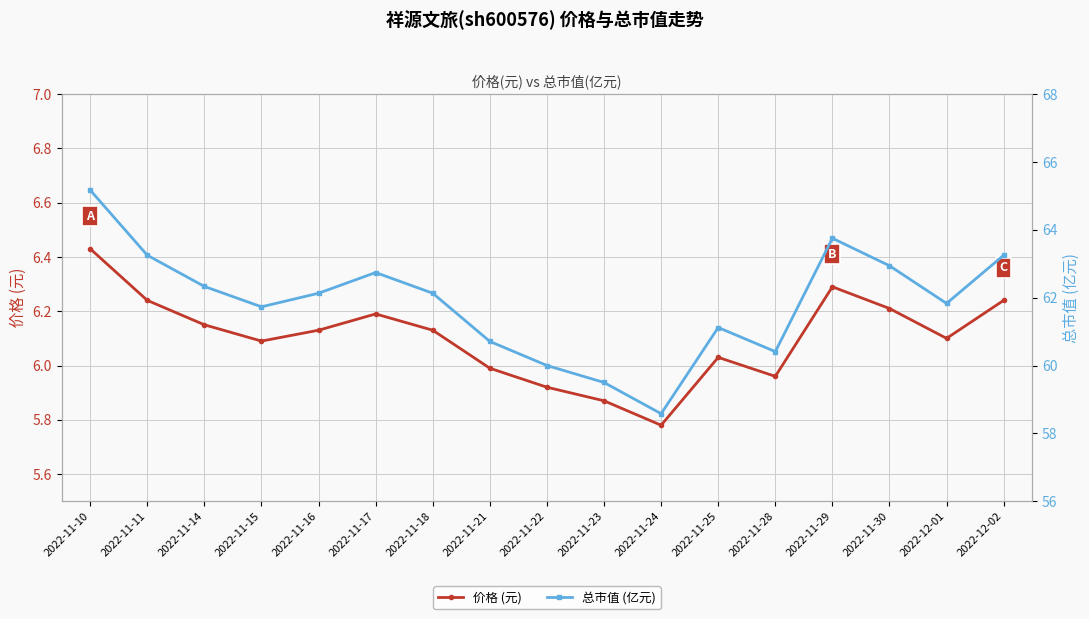

At which label does 价格 (元) reach its peak?

2022-11-10